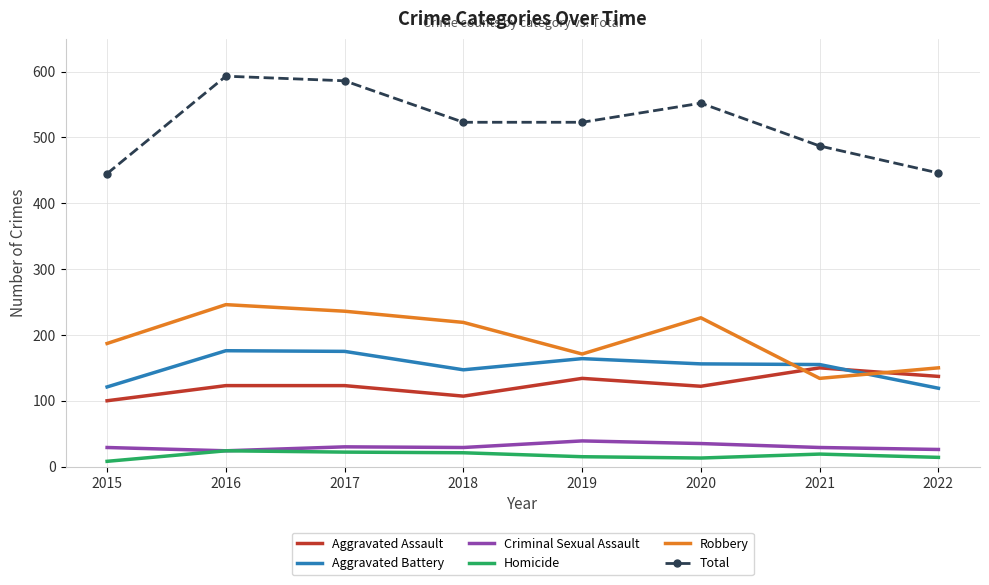

Which series has the widest spread of values?

Total